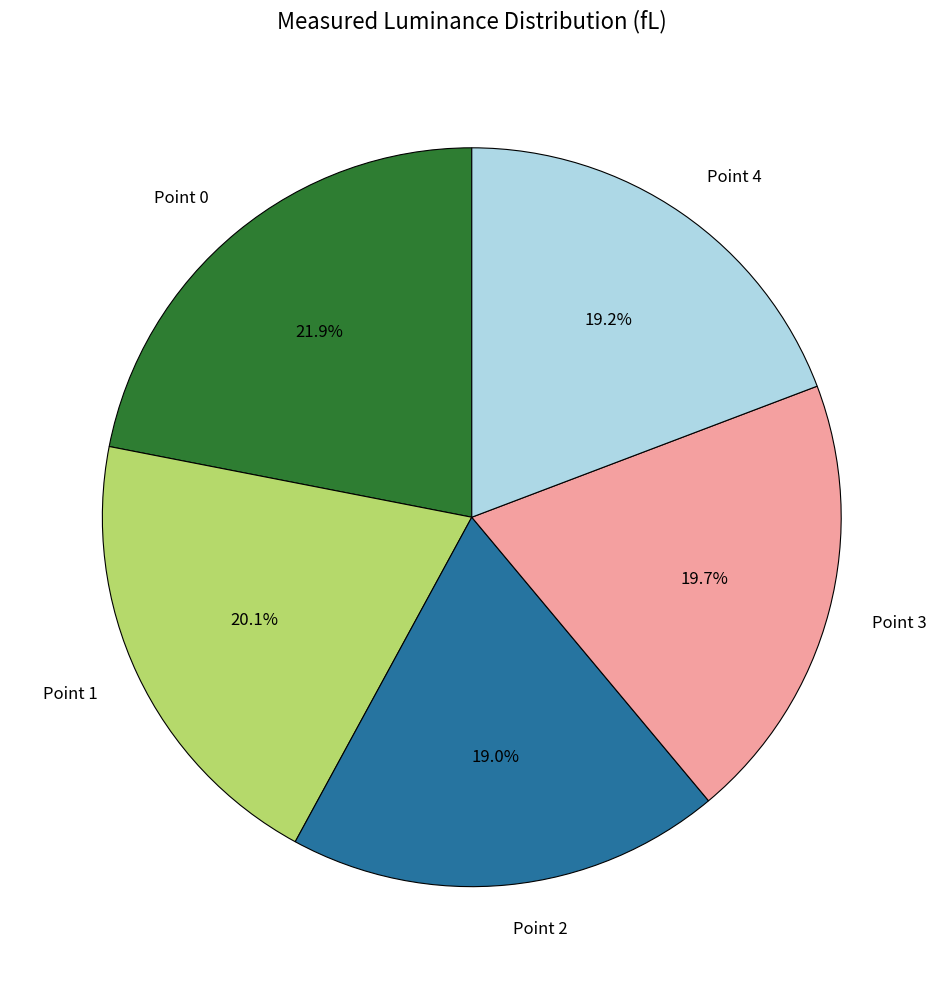

What is the total percentage of Point 4 and Point 2?

38.2%